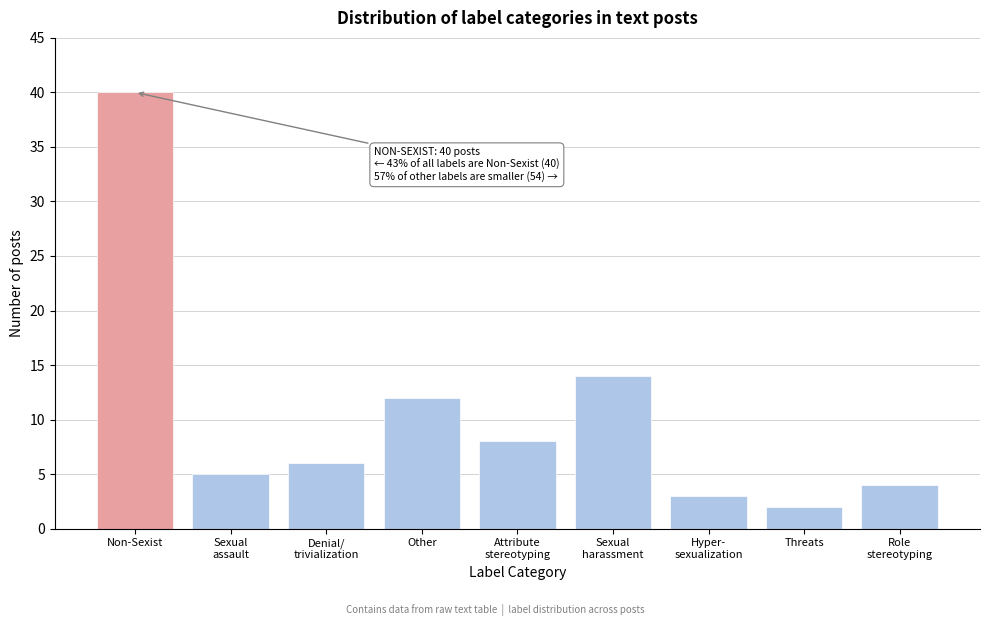

Reading right to left, list all the values displayed in this chart.

4	2	3	14	8	12	6	5	40